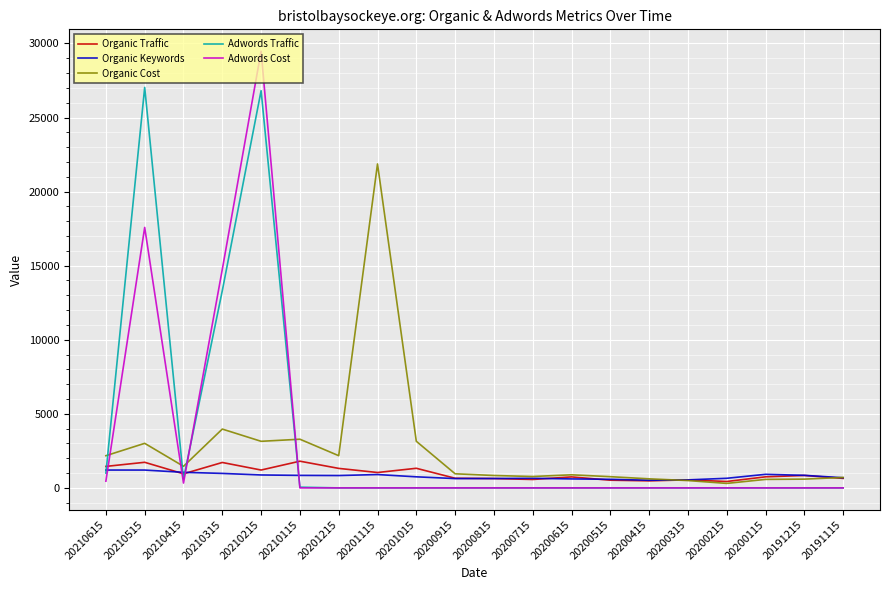

True or false: Organic Traffic and Adwords Cost intersect in this chart.

True